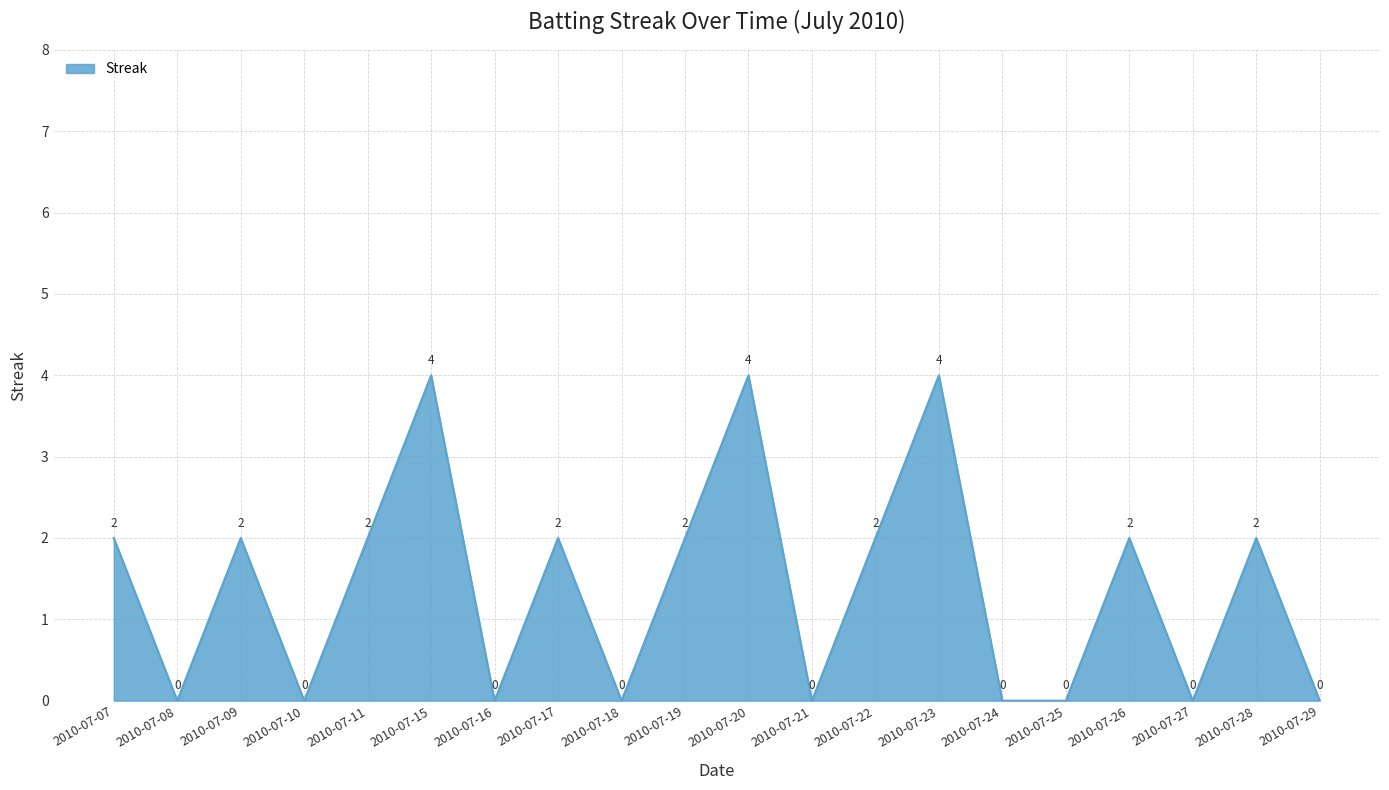

Is it true that the value at 2010-07-26 is 1?

False